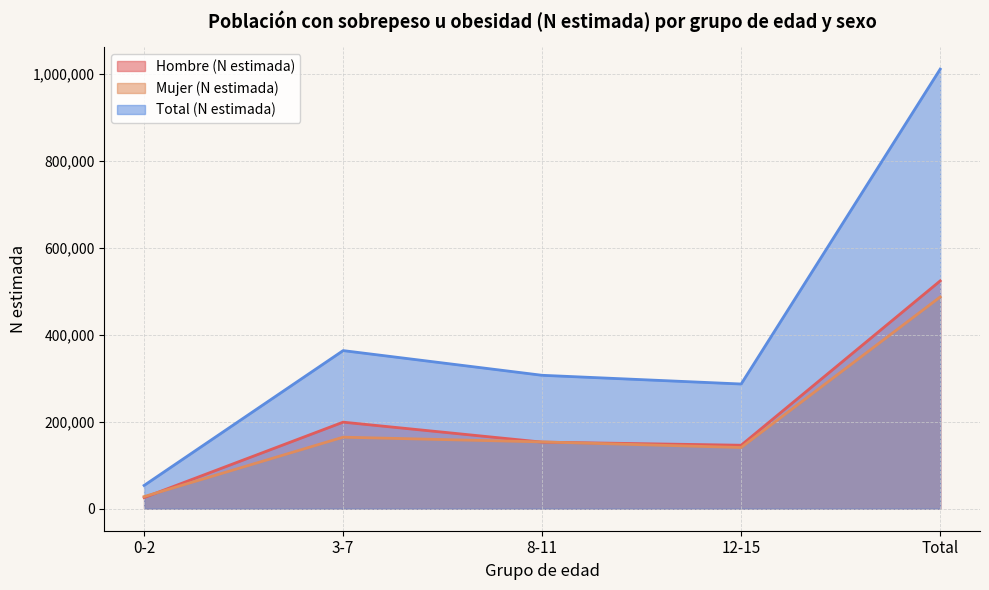

What is the minimum value for Hombre (N estimada)?

25651